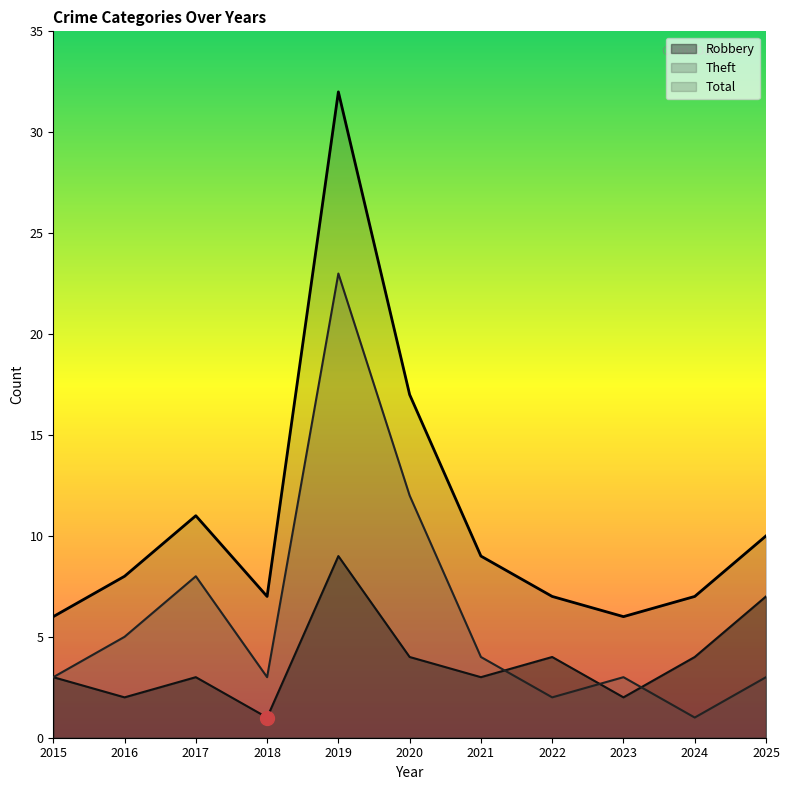

Count the number of data series in this chart.

3